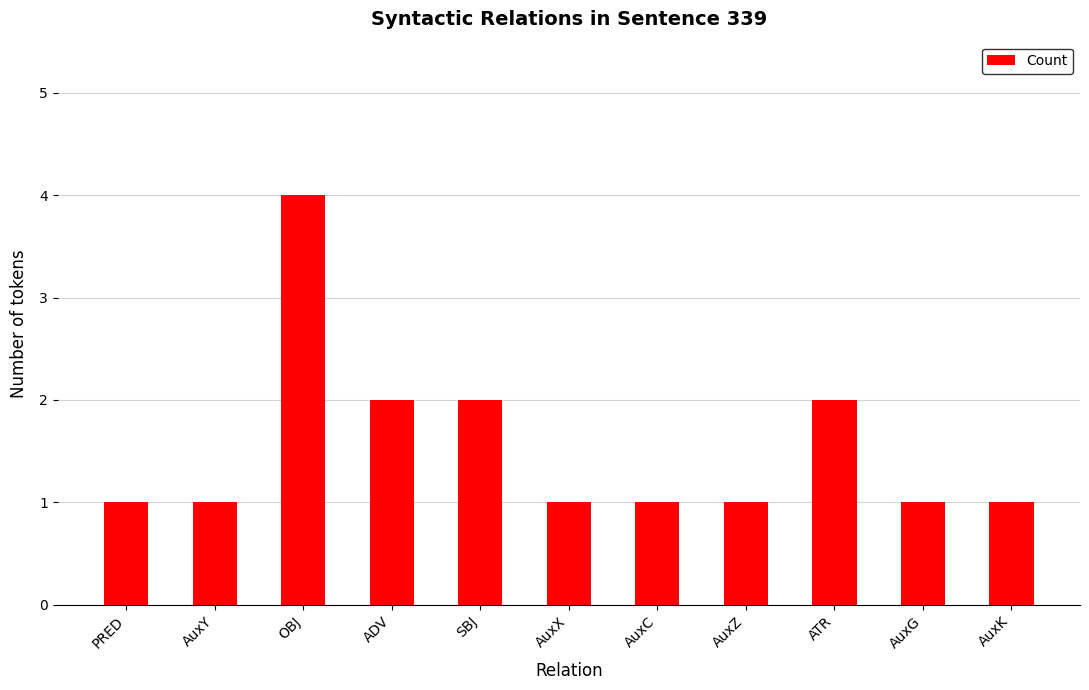

What is the difference between the maximum and minimum values?

3